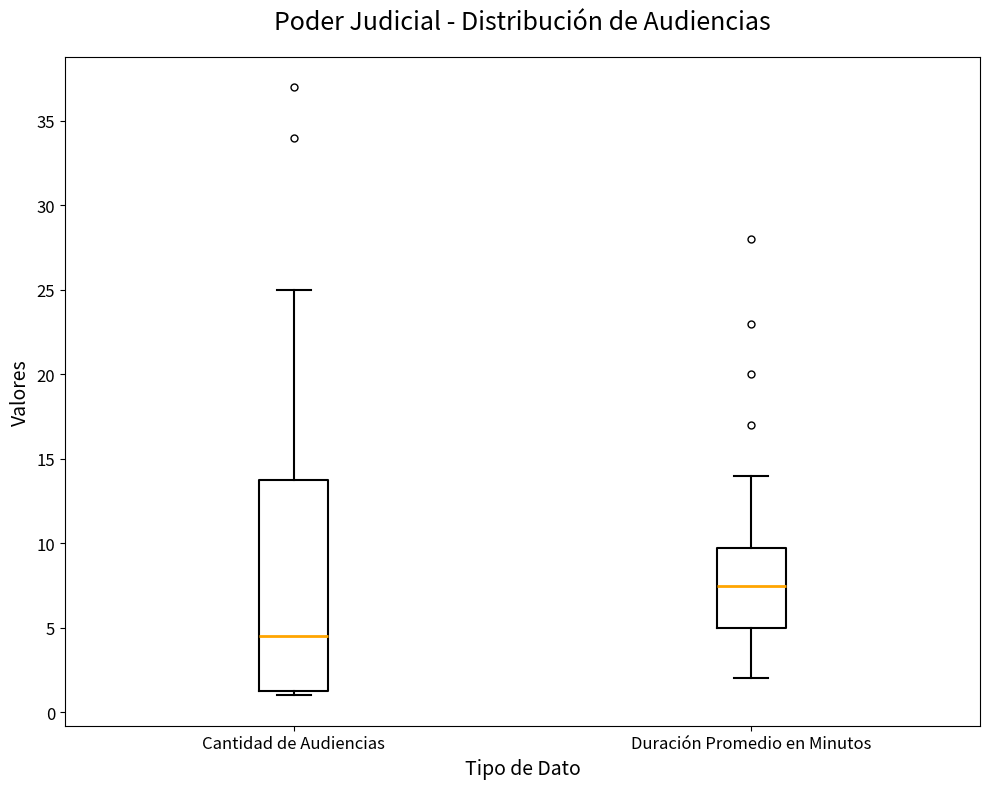

Which box is the tallest, from its lower edge to its upper edge?

Cantidad de Audiencias